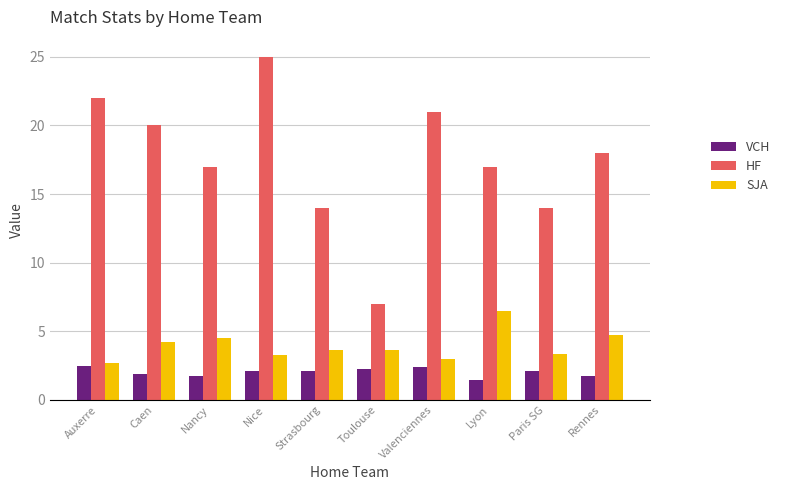

What is the difference between the highest and lowest values at Paris SG?

11.9